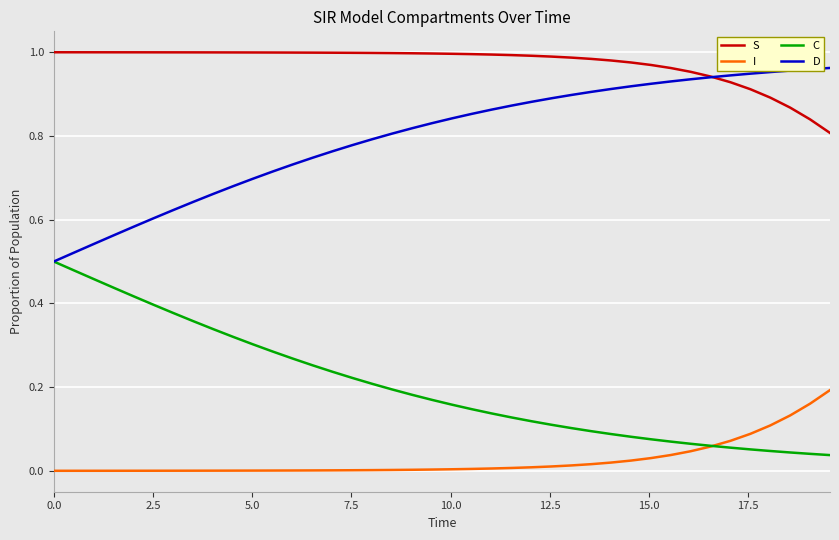

Is this an area chart (filled region under the line)?

No